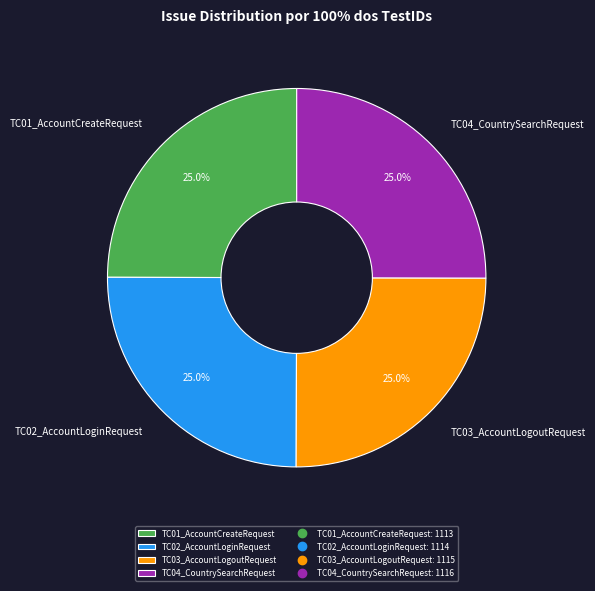

Combined, what portion of the pie is TC01_AccountCreateRequest and TC03_AccountLogoutRequest?

50.0%